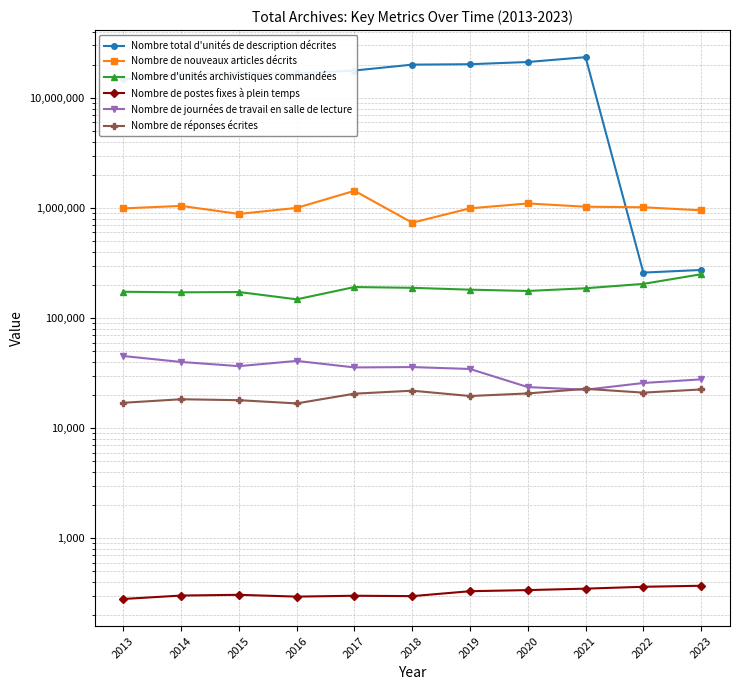

What is the value of the Nombre total d'unités de description décrites point at the 4th from the left?

16703664.0